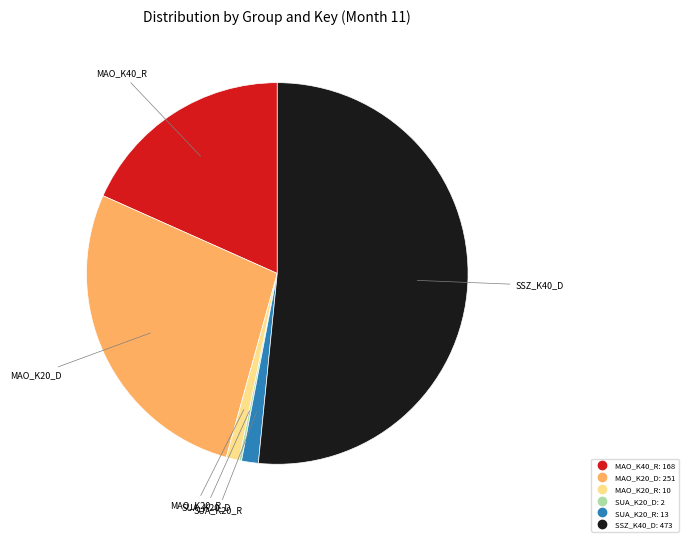

Is there any slice that represents more than half of the pie?

Yes